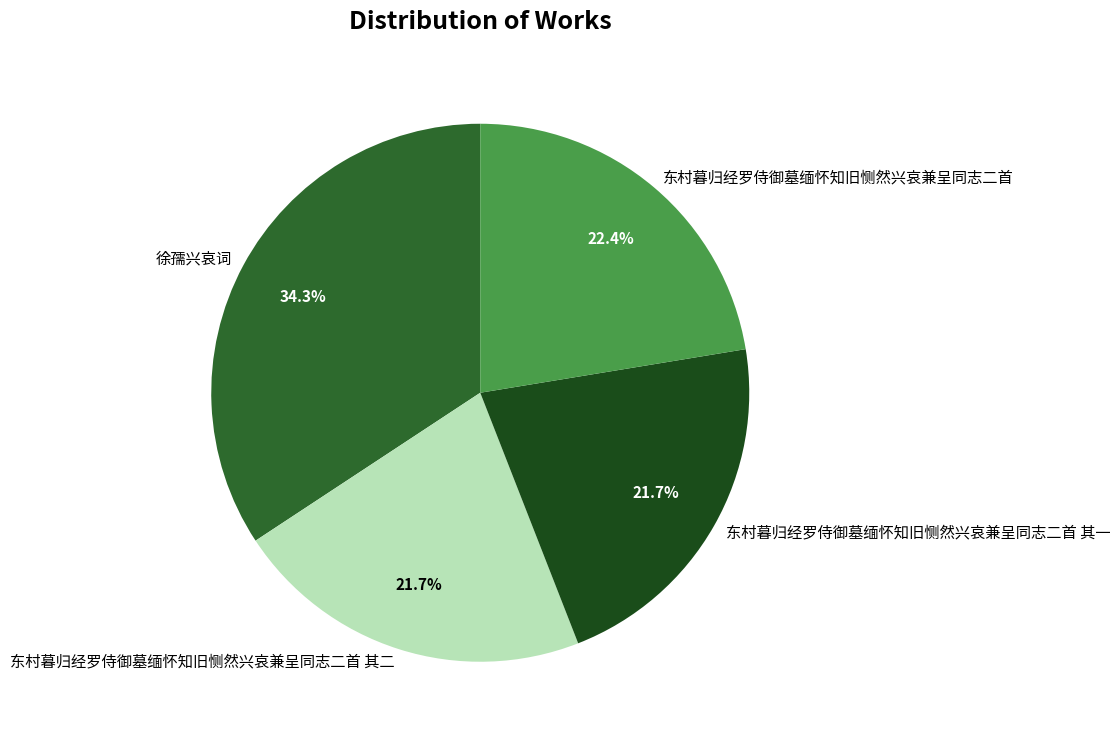

Which slice is the largest?

徐孺兴哀词